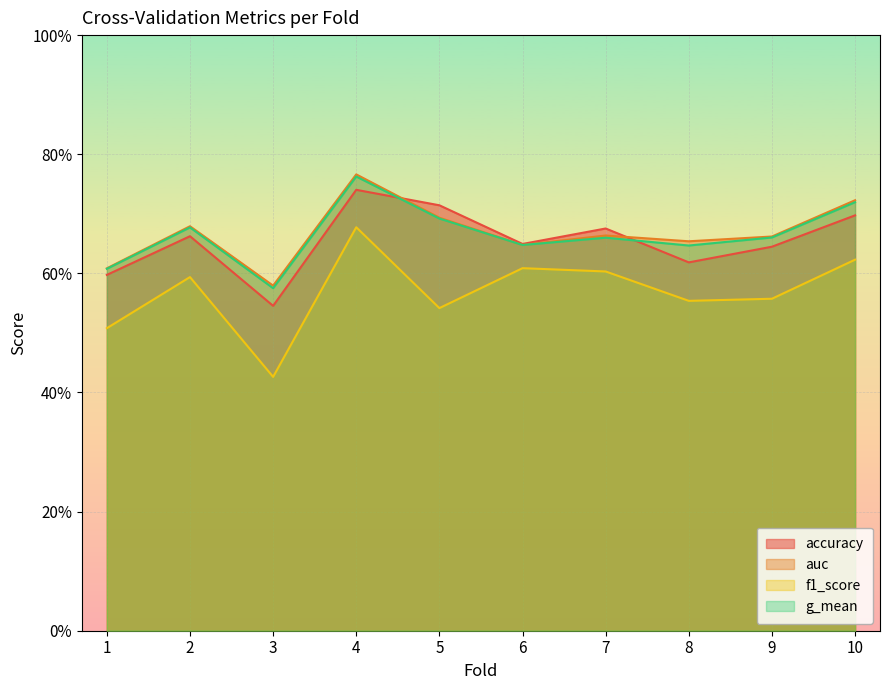

Which label corresponds to the largest value in the chart?

4